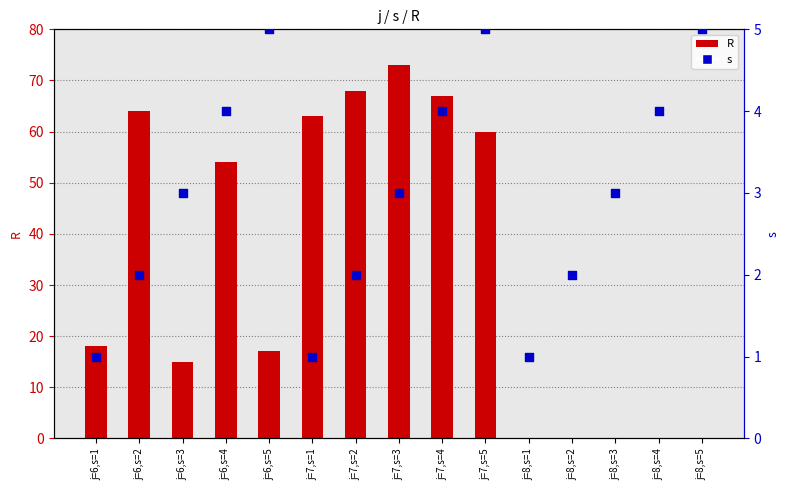

At which category is the sum across all series the highest?

j=7,s=3